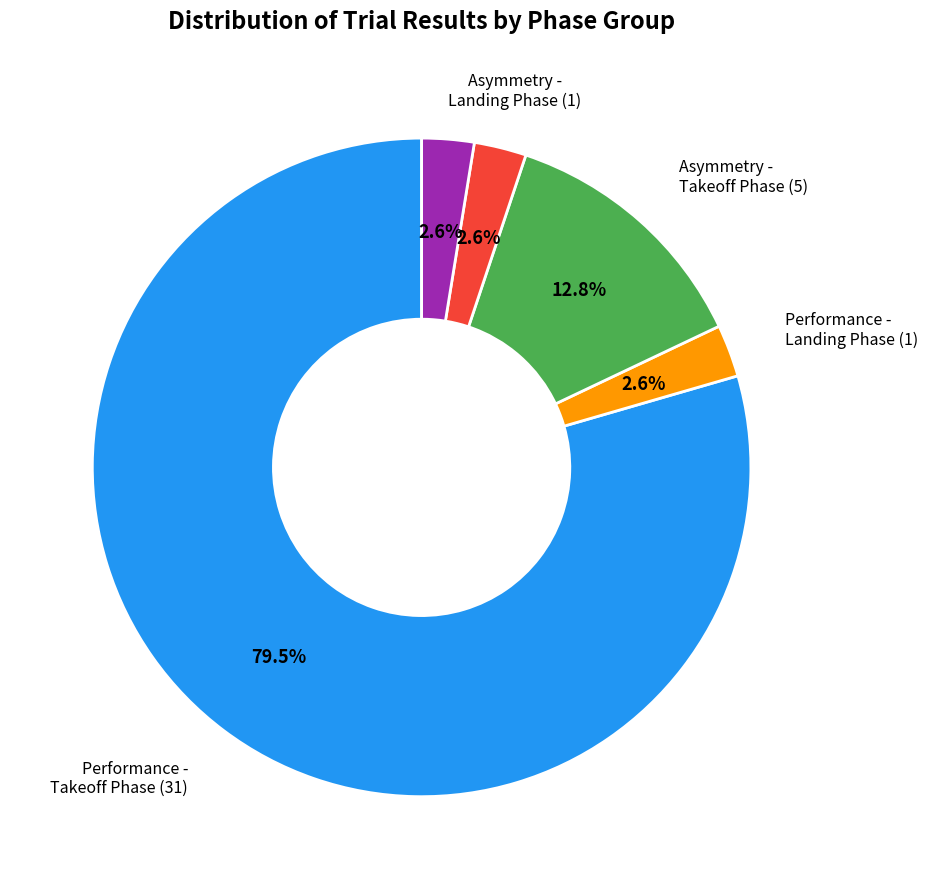

Count the number of slices in the pie.

5